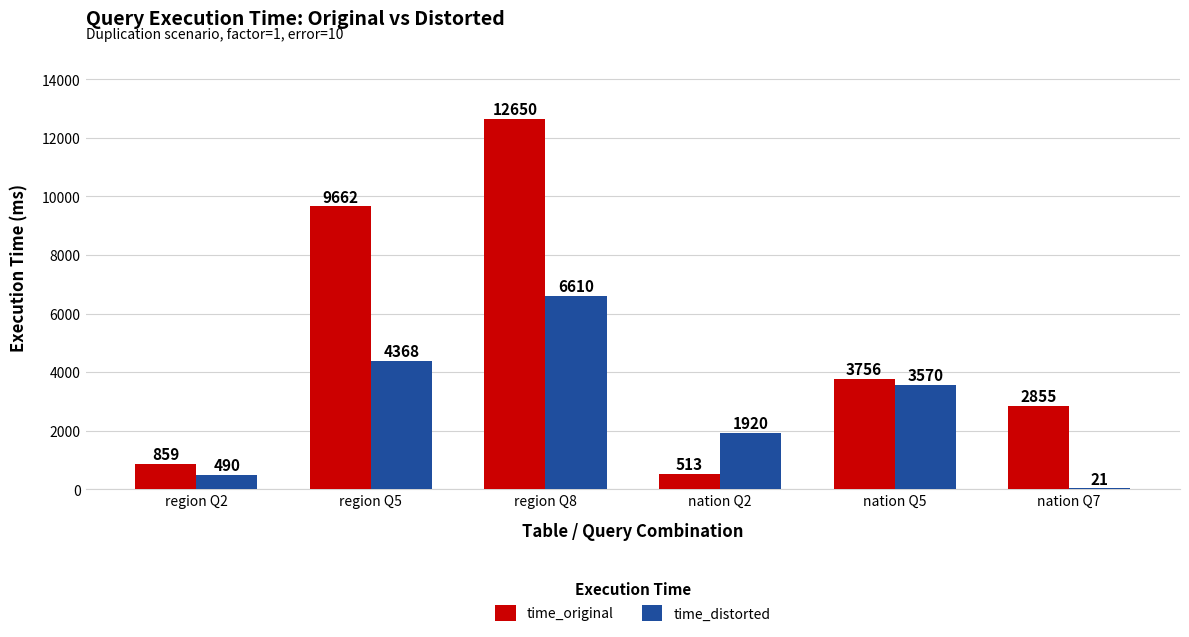

The time_distorted series shows 6609.8 at region Q8. True or false?

True